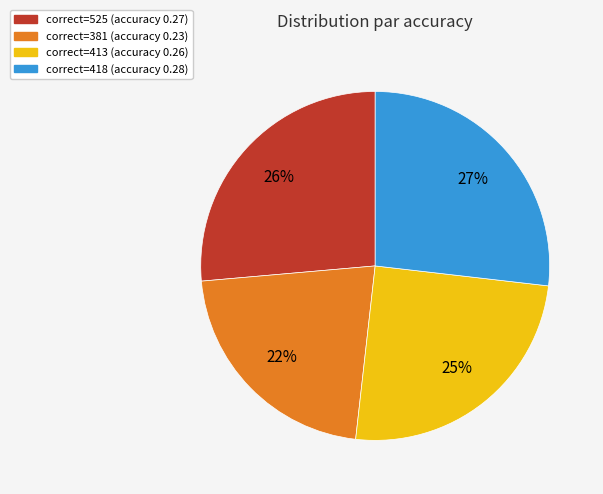

Is there any slice that represents more than half of the pie?

No